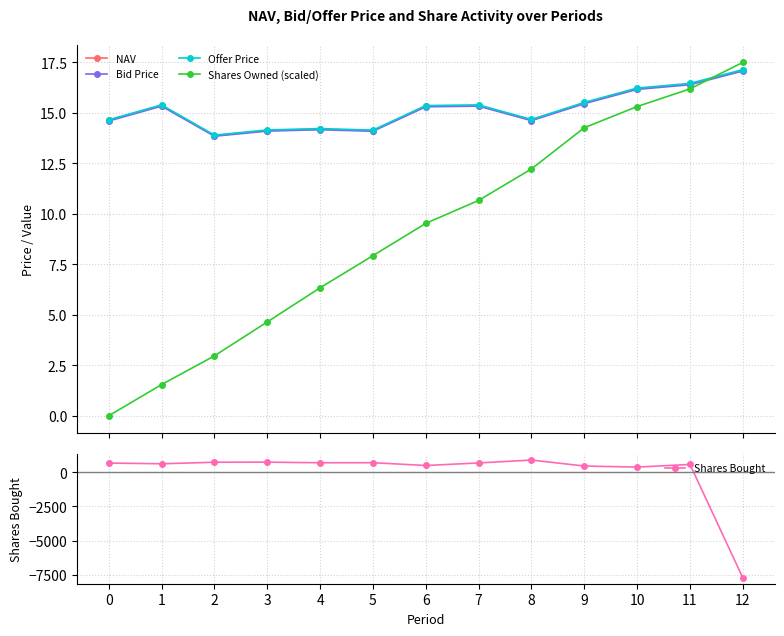

What is the value of the Offer Price point at the 7th from the left?

15.4